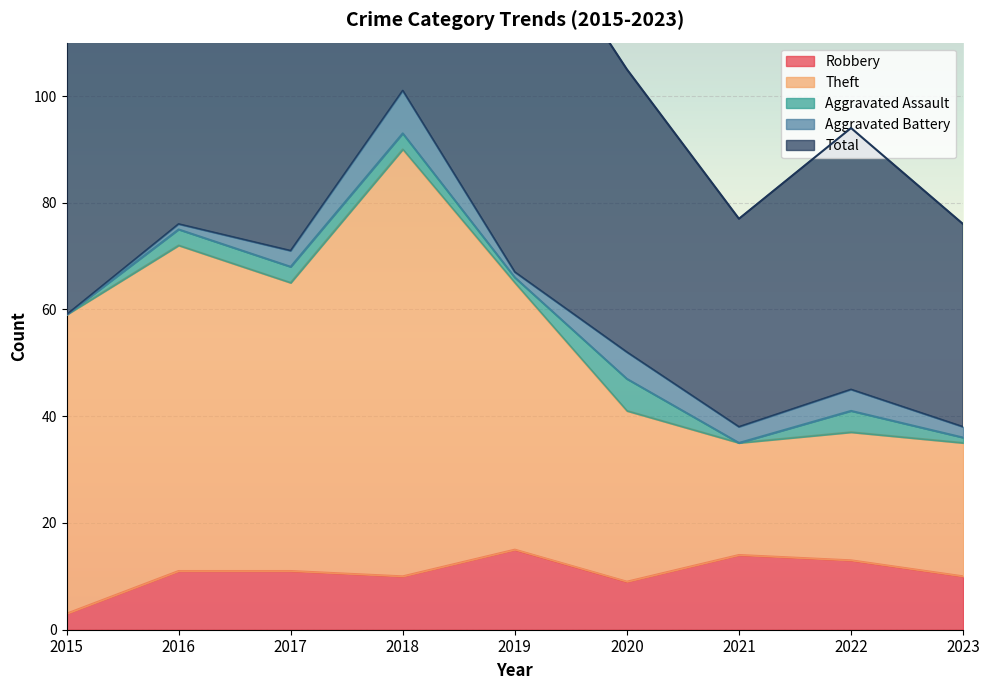

At which category does the chart reach its peak across all series?

2018